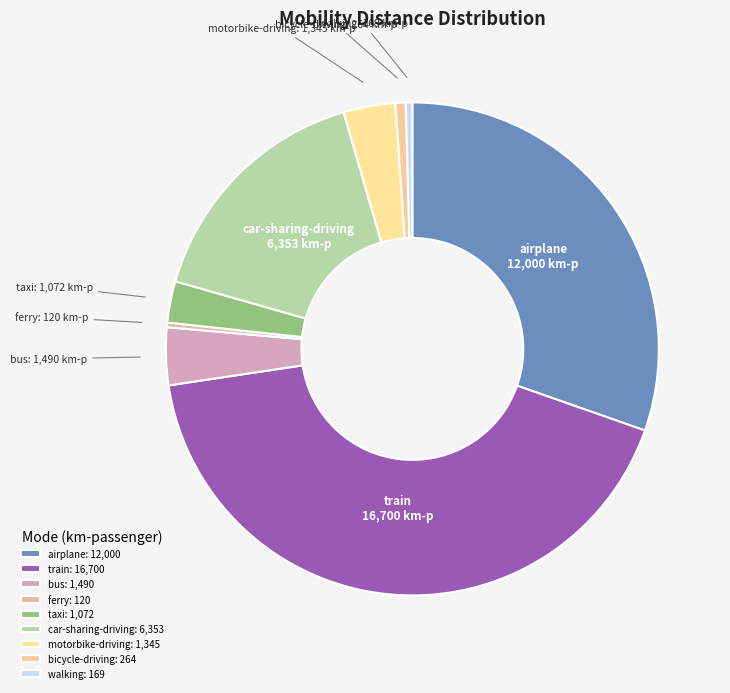

The train slice represents 42% of the pie. True or false?

True